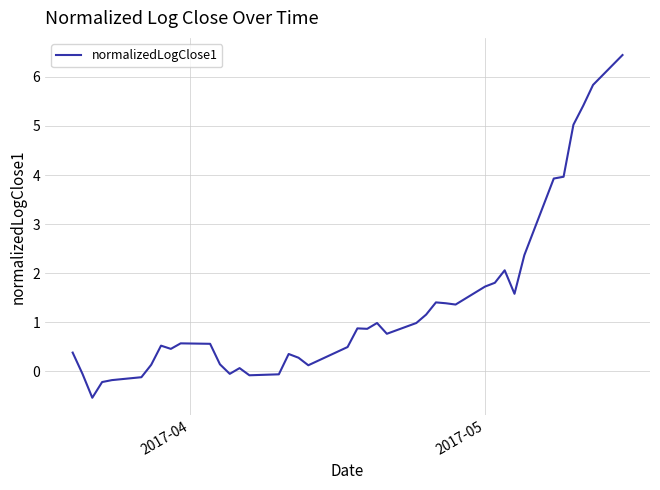

What is the greatest value displayed?

6.4